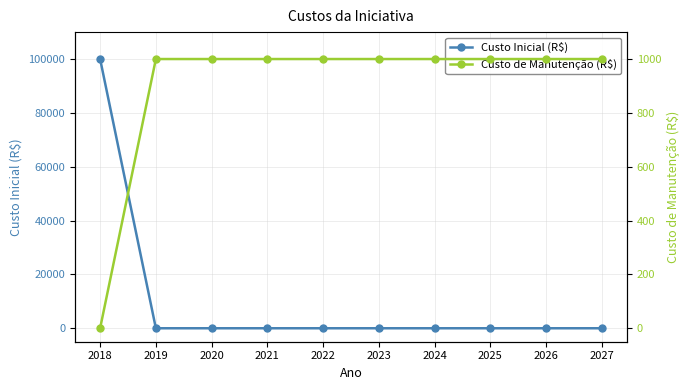

Which category has the highest value in the Custo de Manutenção (R$) series?

2019